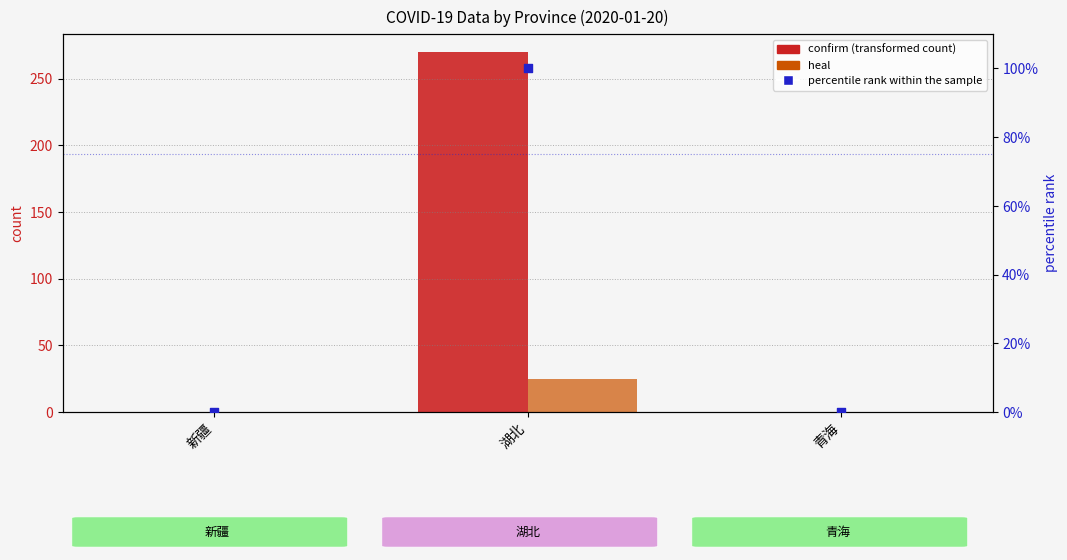

Is the value of heal at 新疆 greater than the value of confirm at 新疆?

No